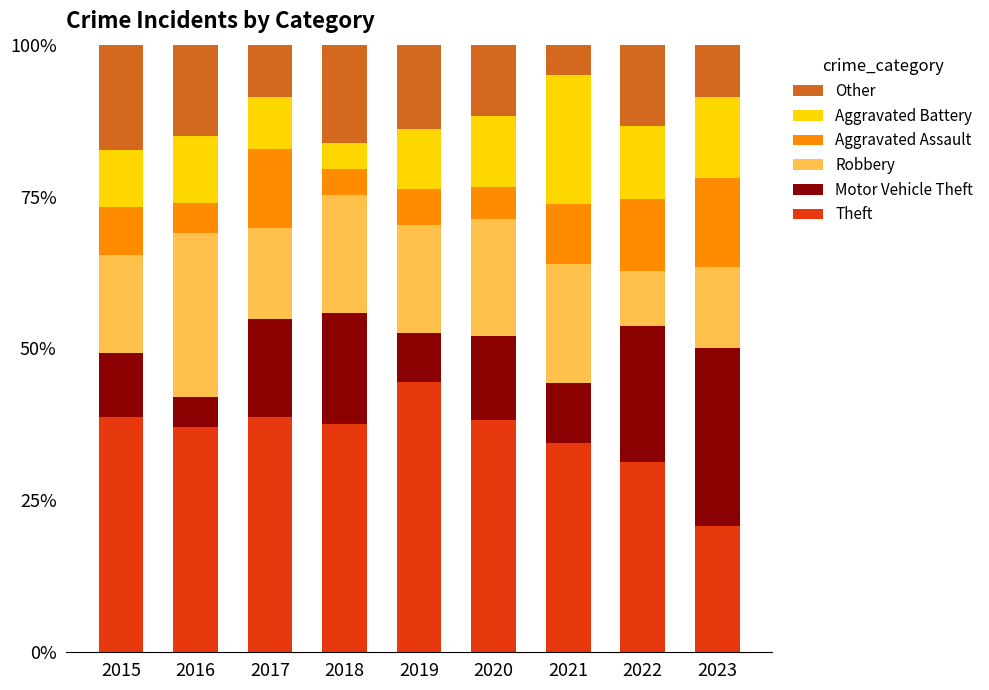

What is the sum of the Theft values at 2023 and 2020?

59.0